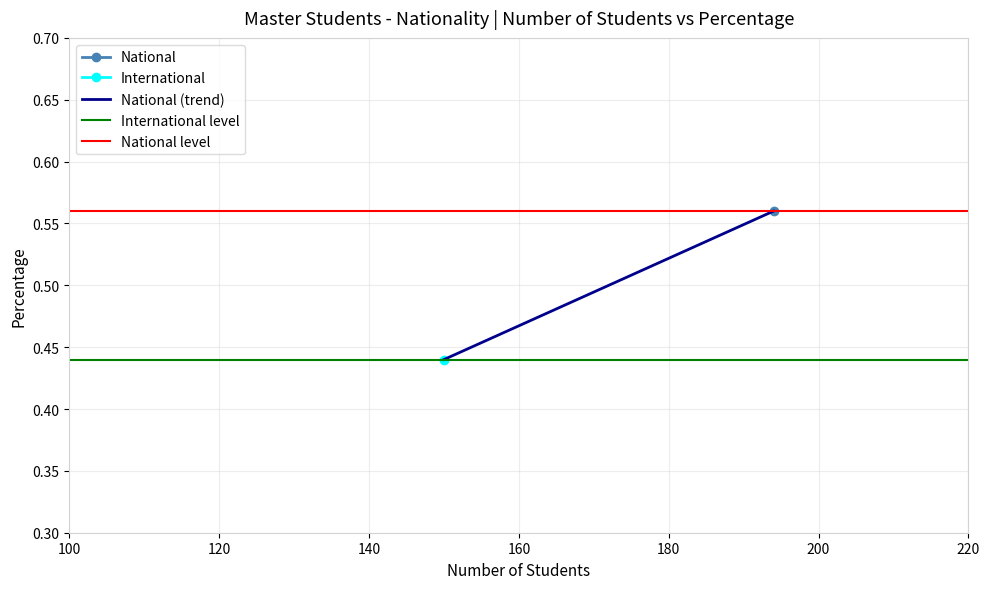

How many lines are shown in the chart?

3